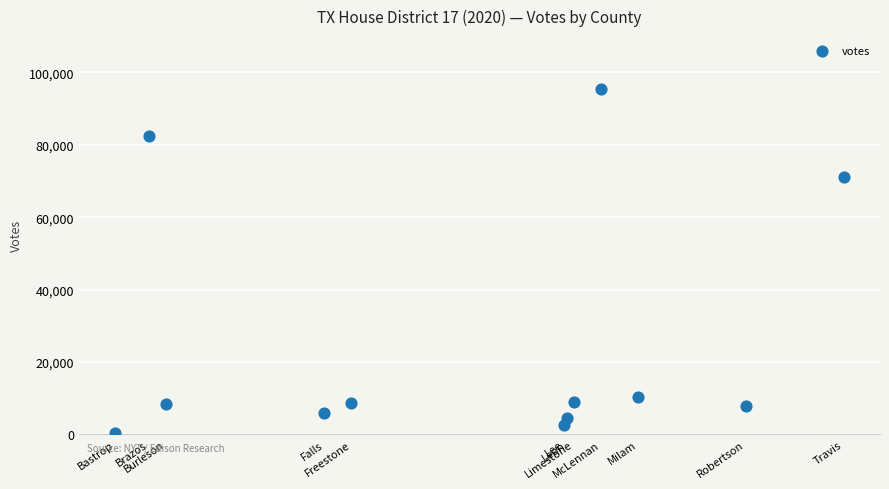

What is the average X value?

48231